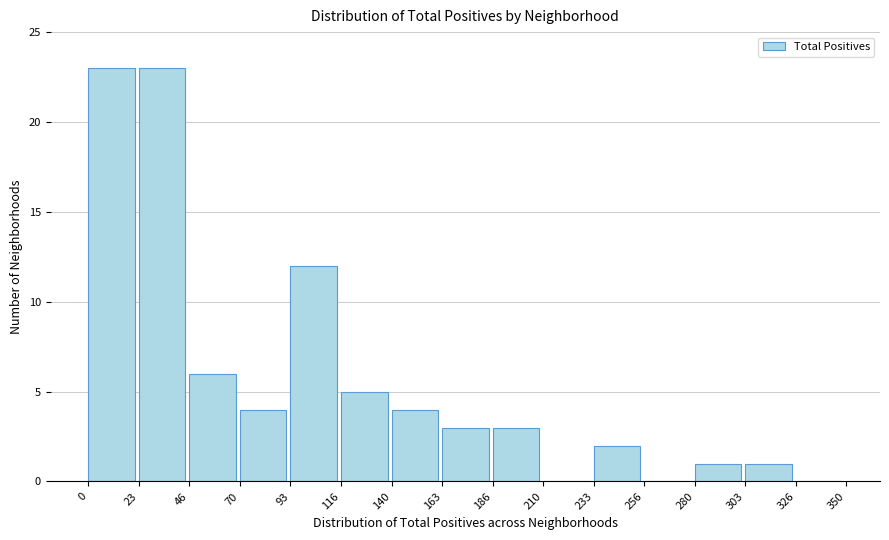

How tall is the bar that spans 186 to 210 on the x-axis? The values are not printed on the chart, so give them approximately, as read against the axis.

3